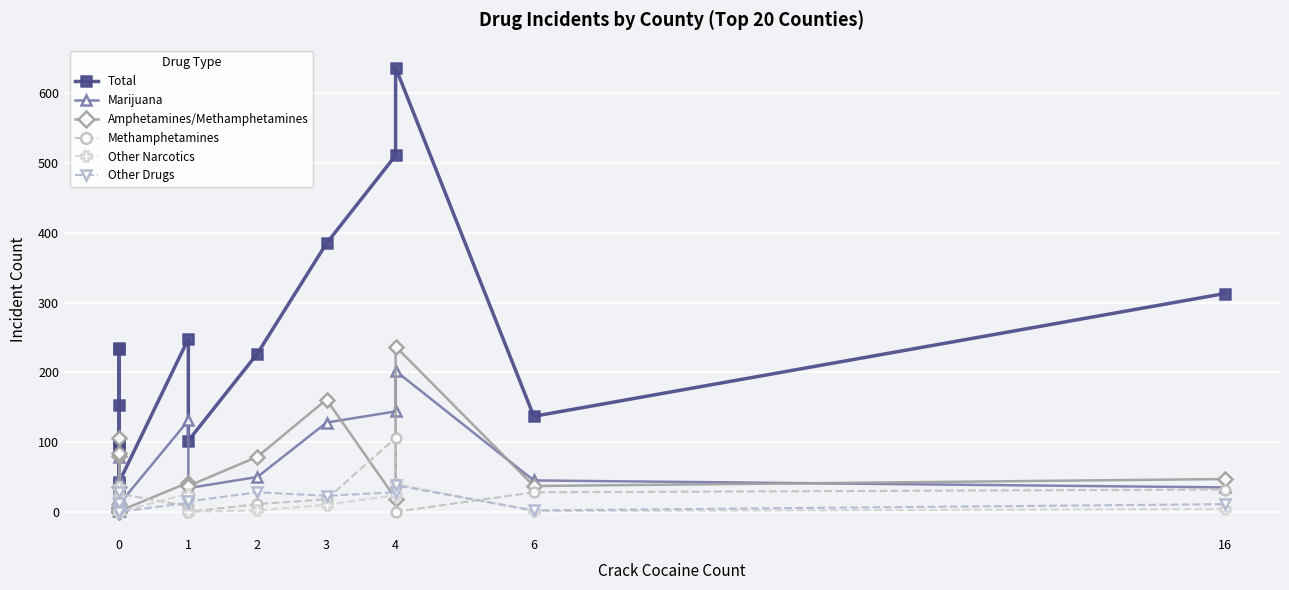

What is the average value of the Amphetamines/Methamphetamines series?

50